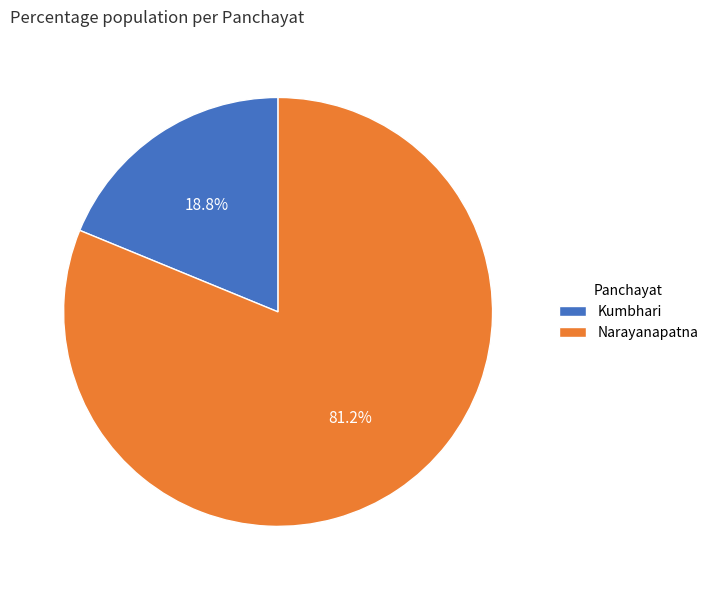

True or false: Narayanapatna accounts for 81% of the total.

True